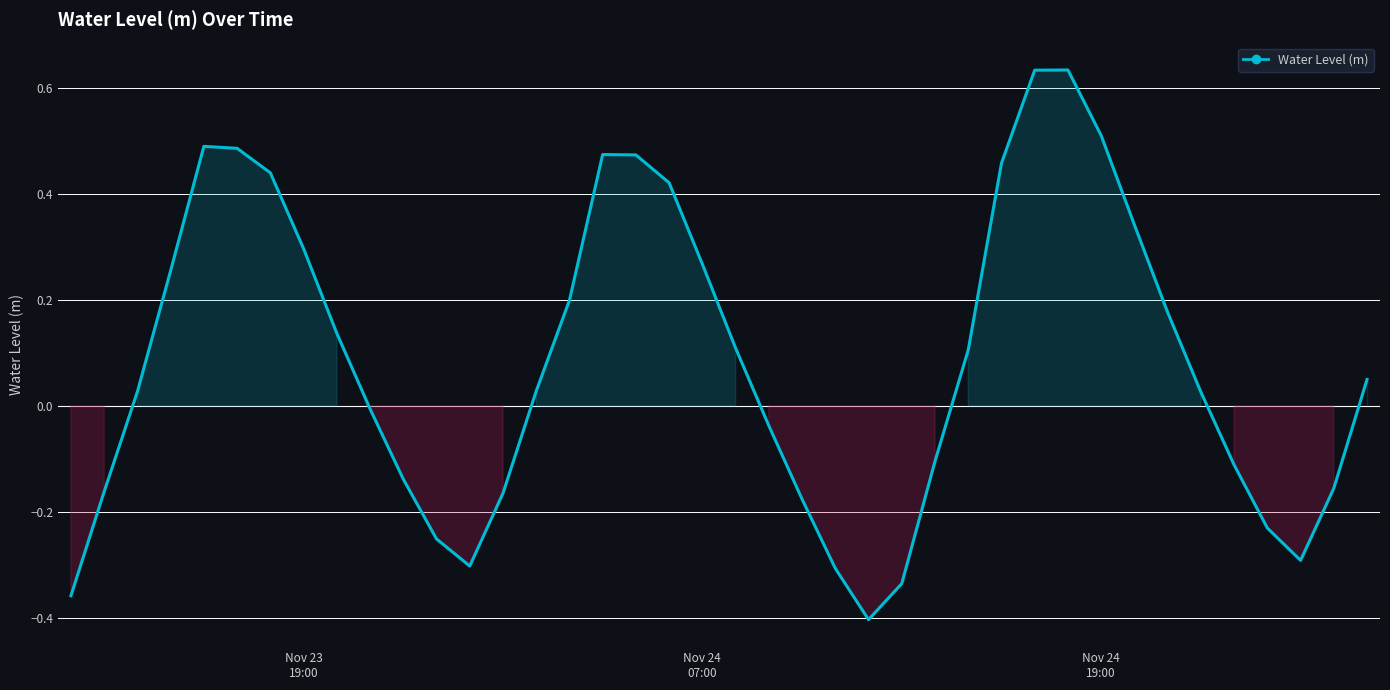

What is the difference between the maximum and minimum values?

1.0